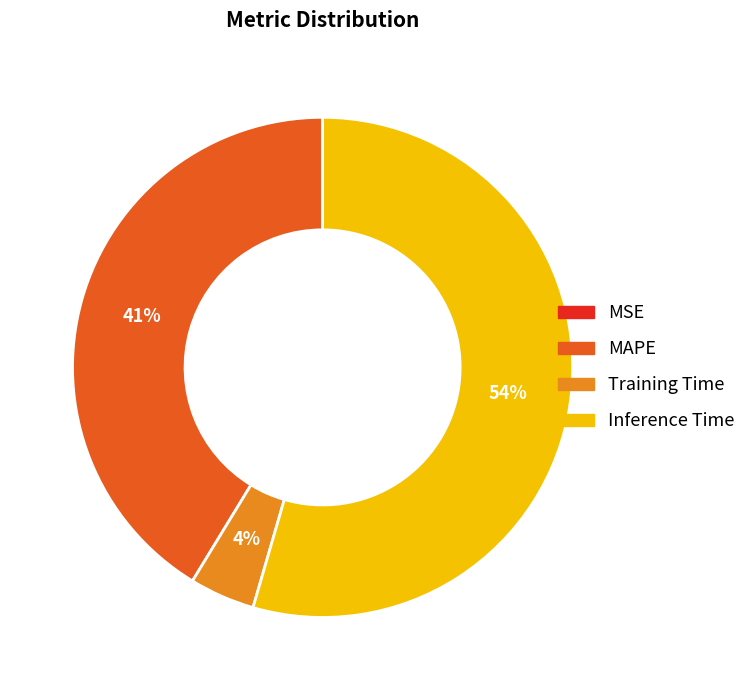

Is there a majority slice in this chart?

Yes